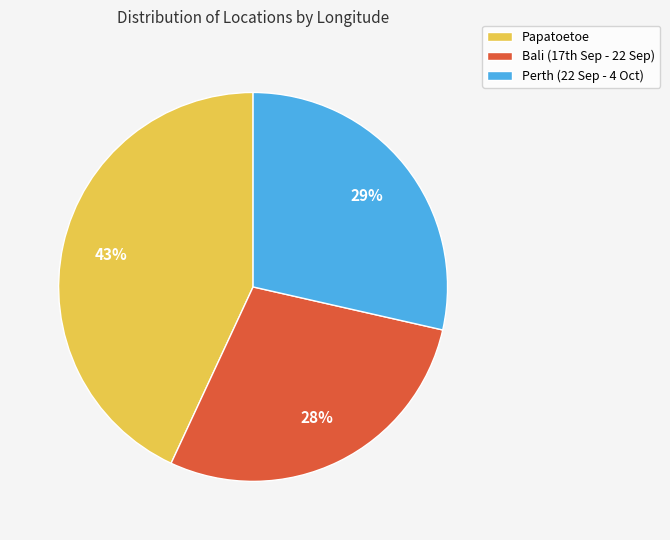

Is there any slice that represents more than half of the pie?

No